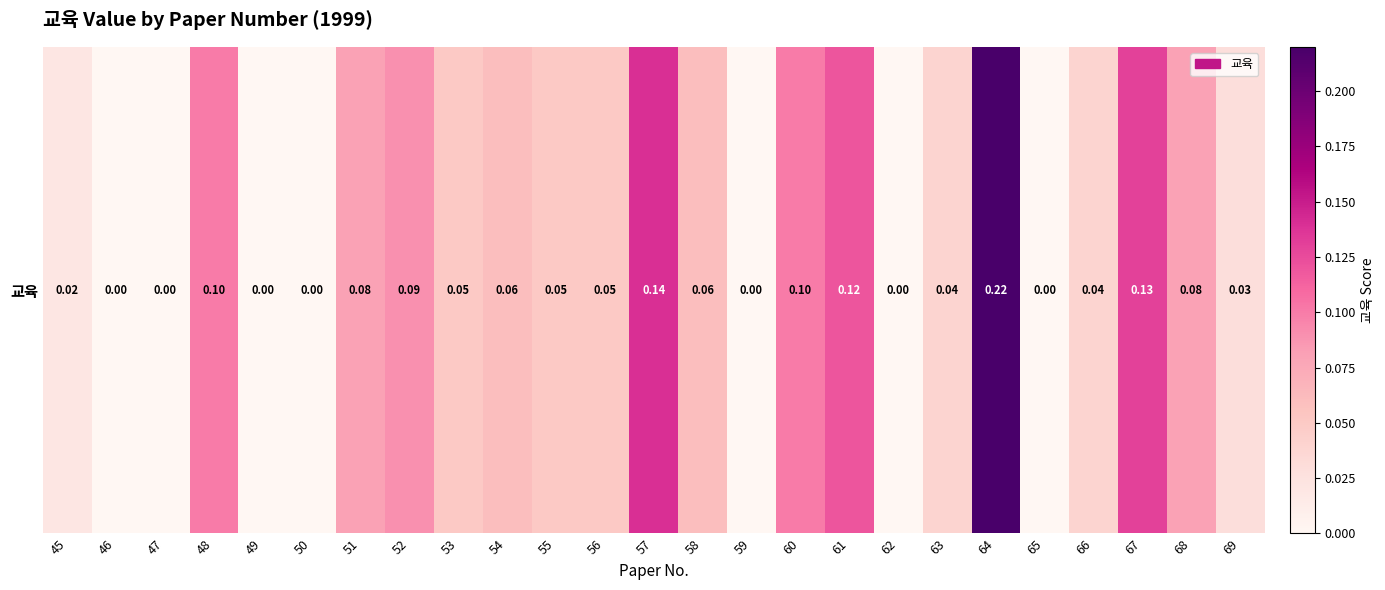

Rank the categories by value from lowest to highest.

46, 47, 49, 50, 59, 62, 65, 45, 69, 63, 66, 53, 55, 56, 54, 58, 51, 68, 52, 48, 60, 61, 67, 57, 64